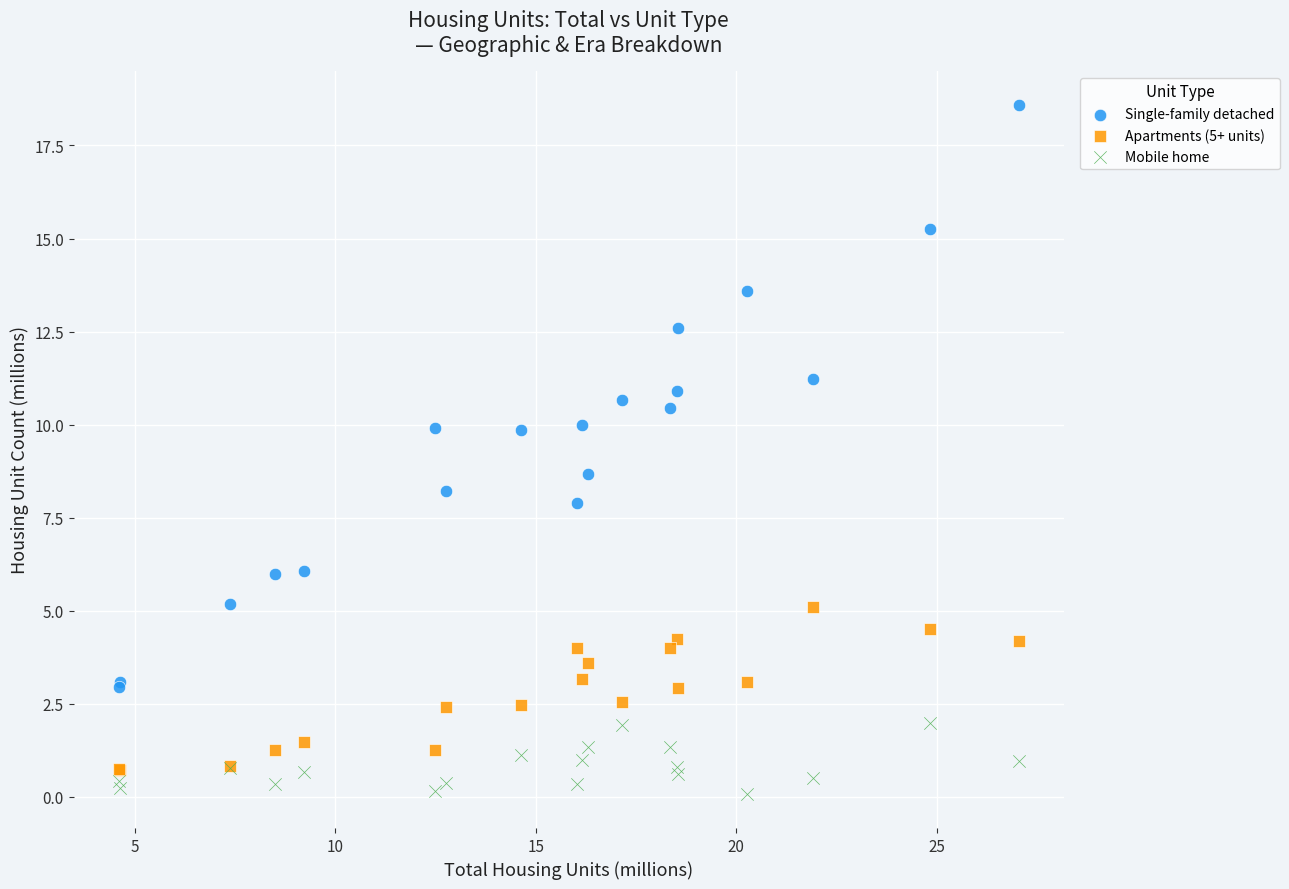

Which series has the widest spread of Y values?

Single-family detached